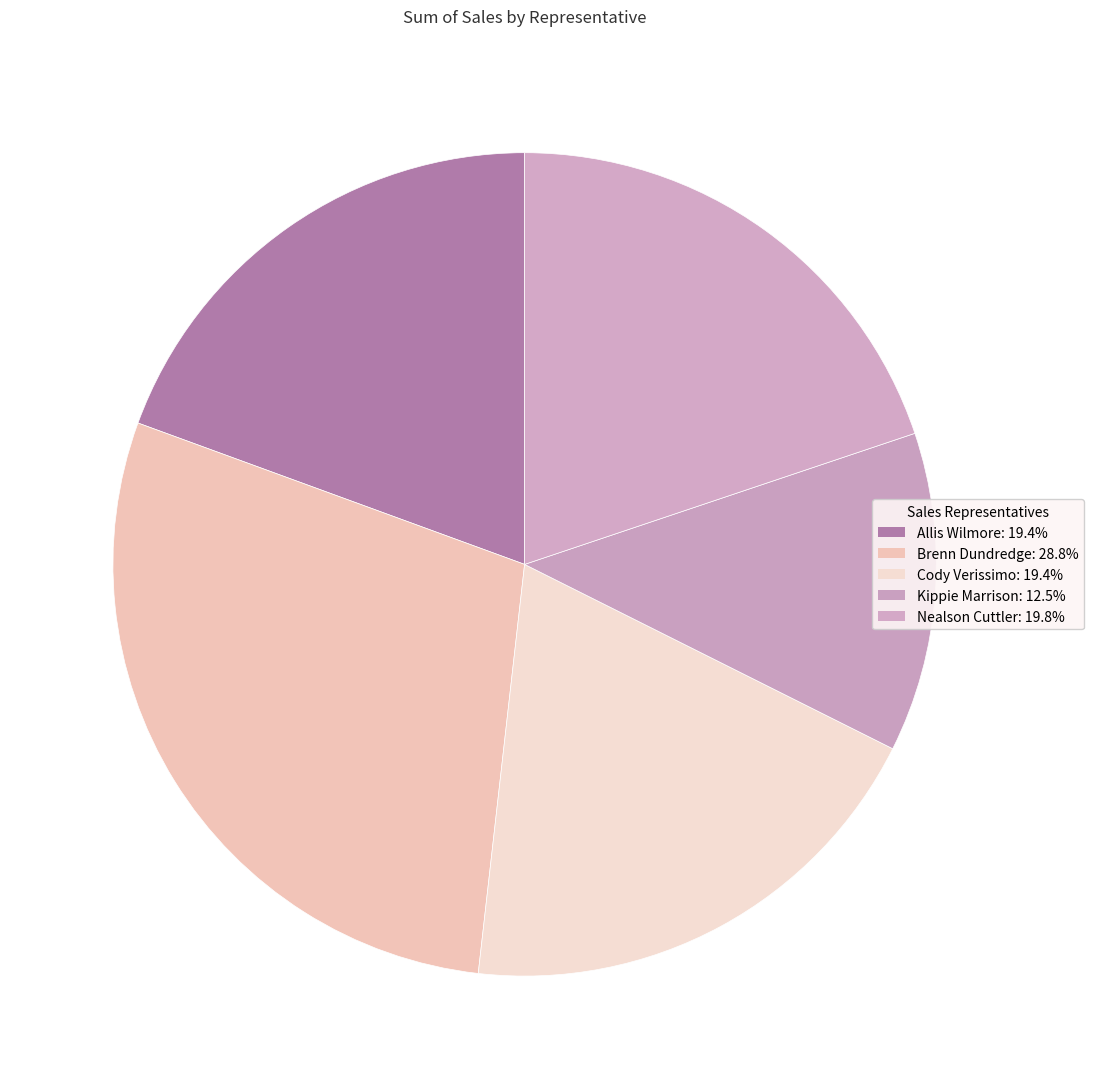

How many slices are in this pie chart?

5